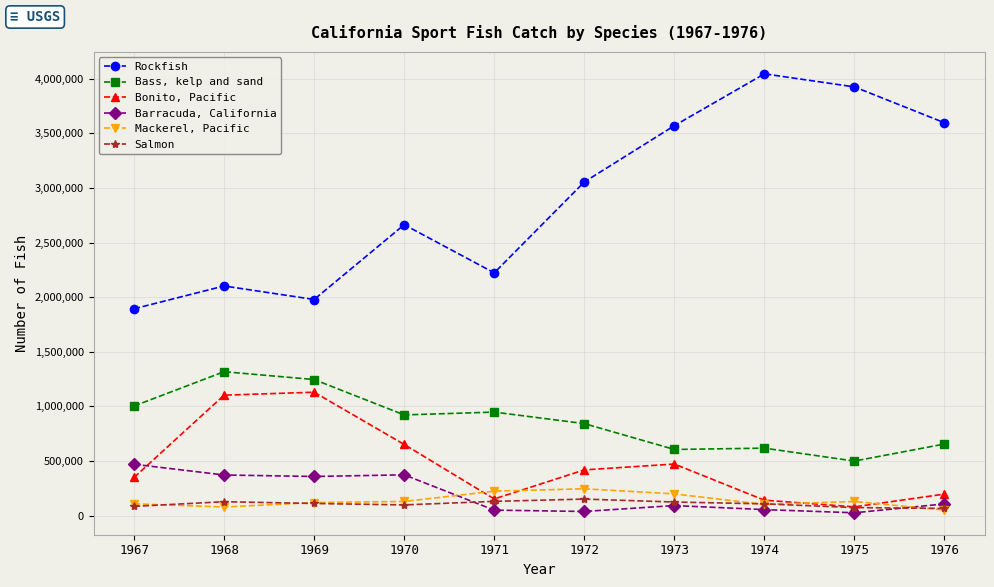

How many lines are shown in the chart?

6